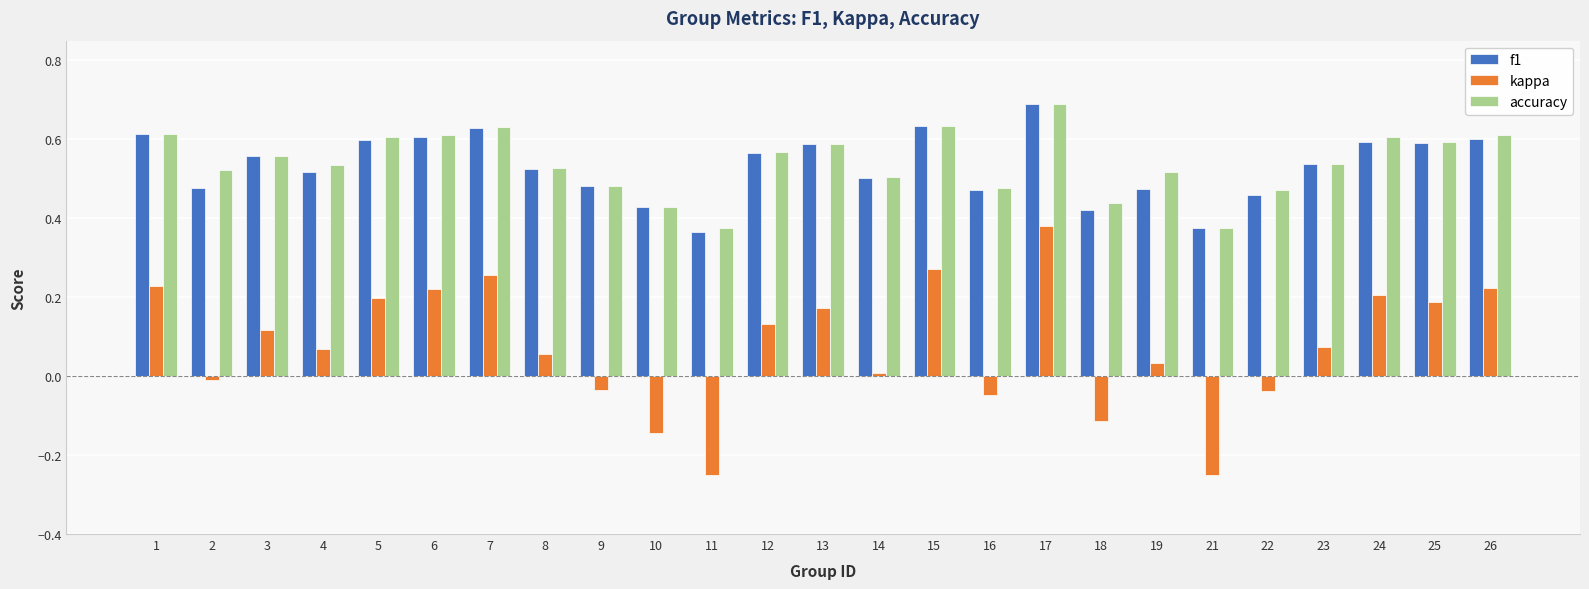

What is the sum of all f1 values?

13.3